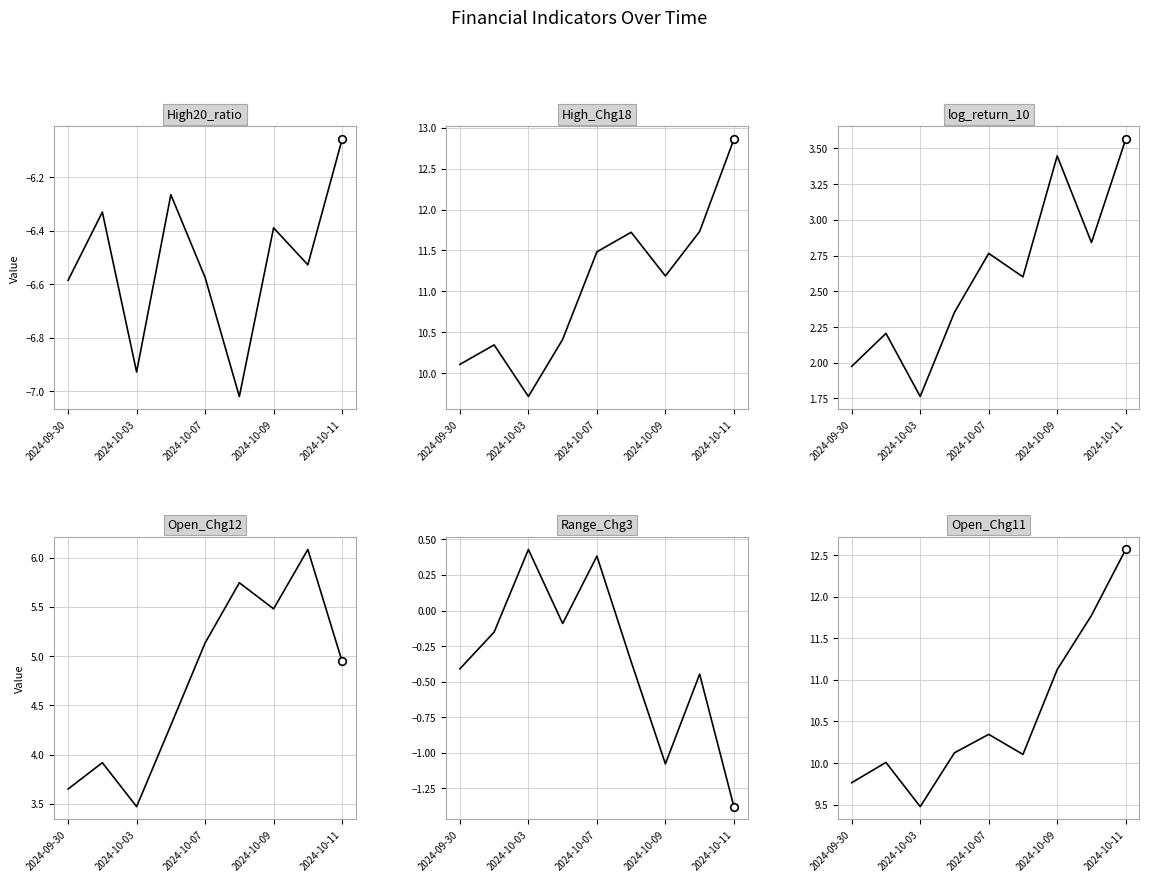

At how many categories does at least one series exceed 5?

9